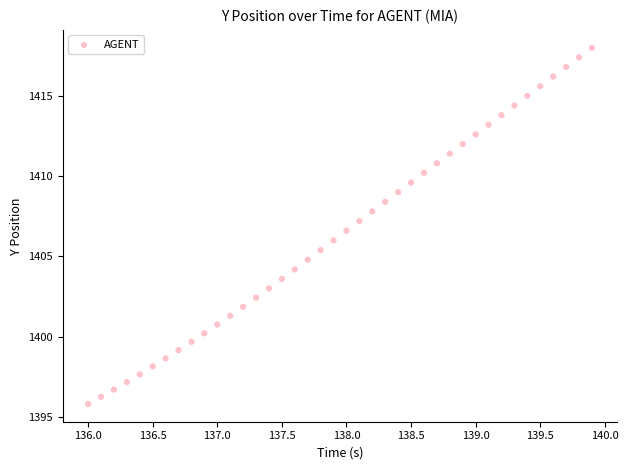

What is the range of Y values (max minus min)?

22.2